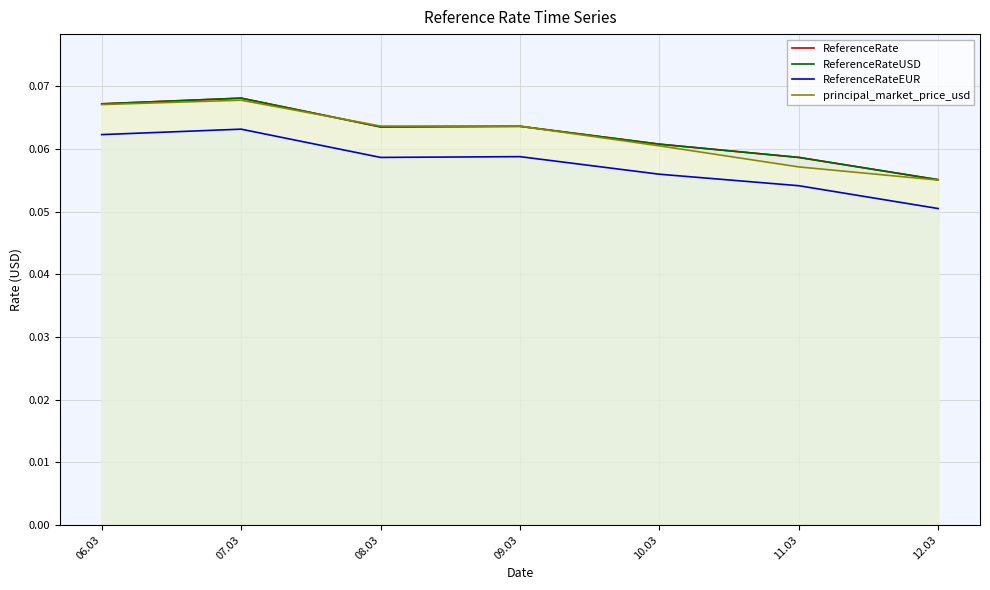

Read the ReferenceRate value at 12.03.

0.1